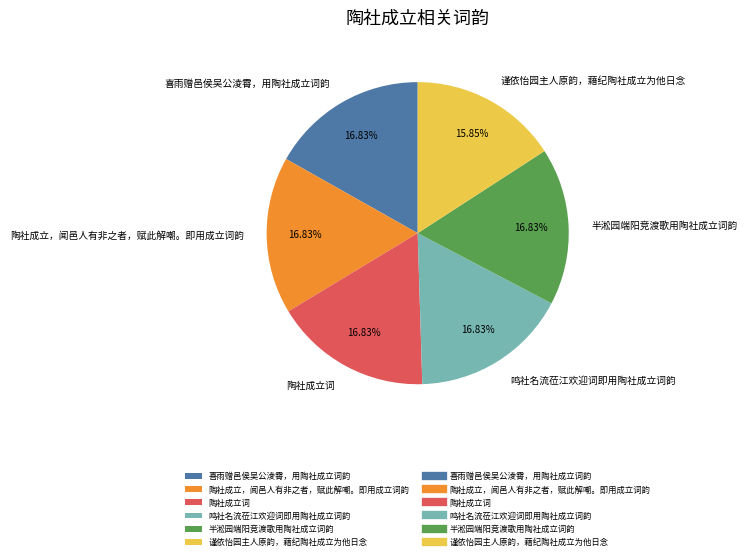

Count the number of slices in the pie.

6